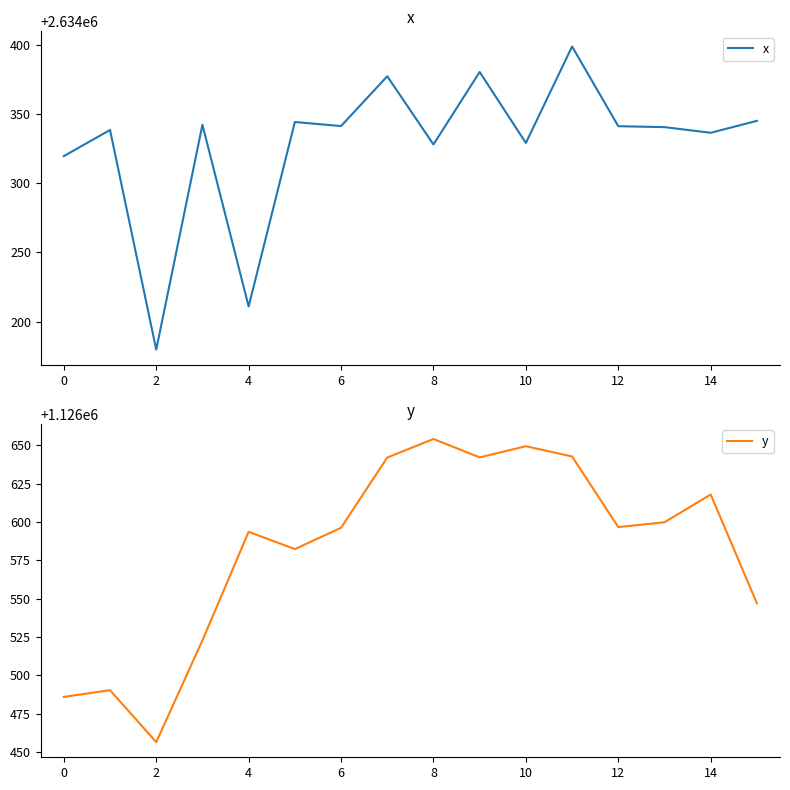

The x series shows 2634327.9 at 8. True or false?

True